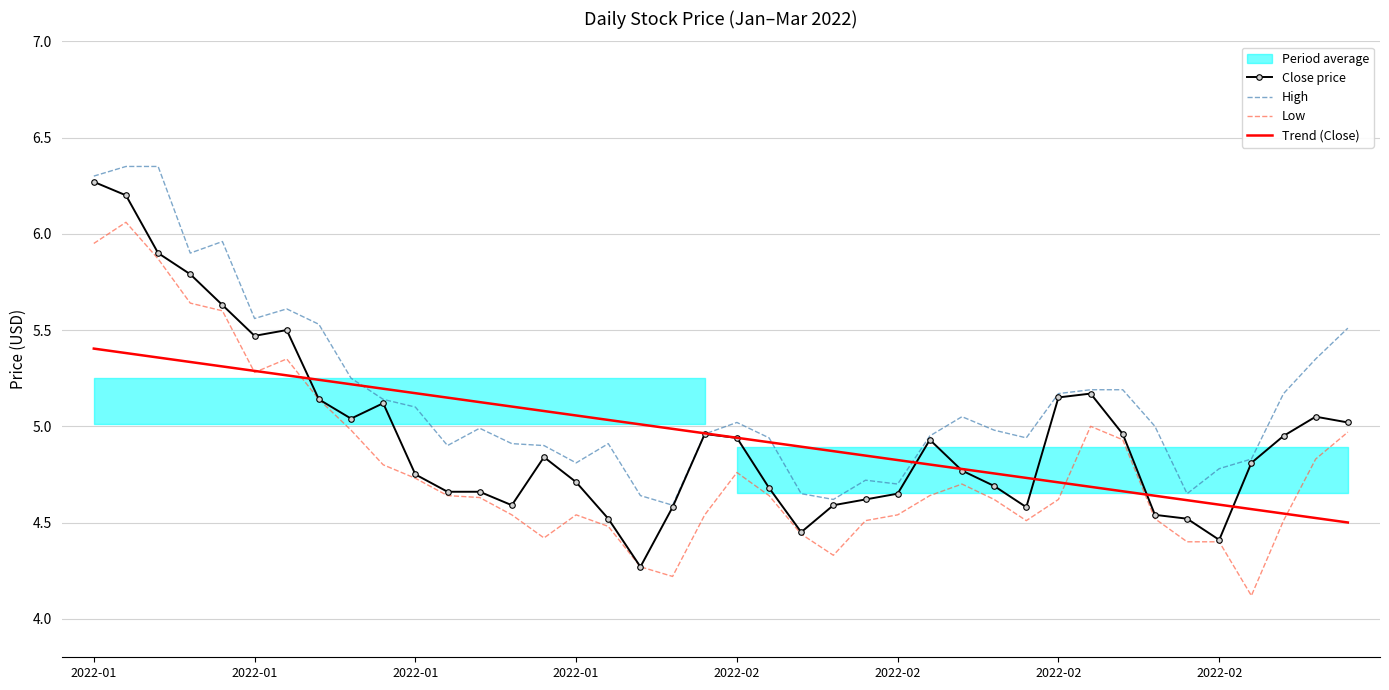

What is the average value of the Low series?

4.8